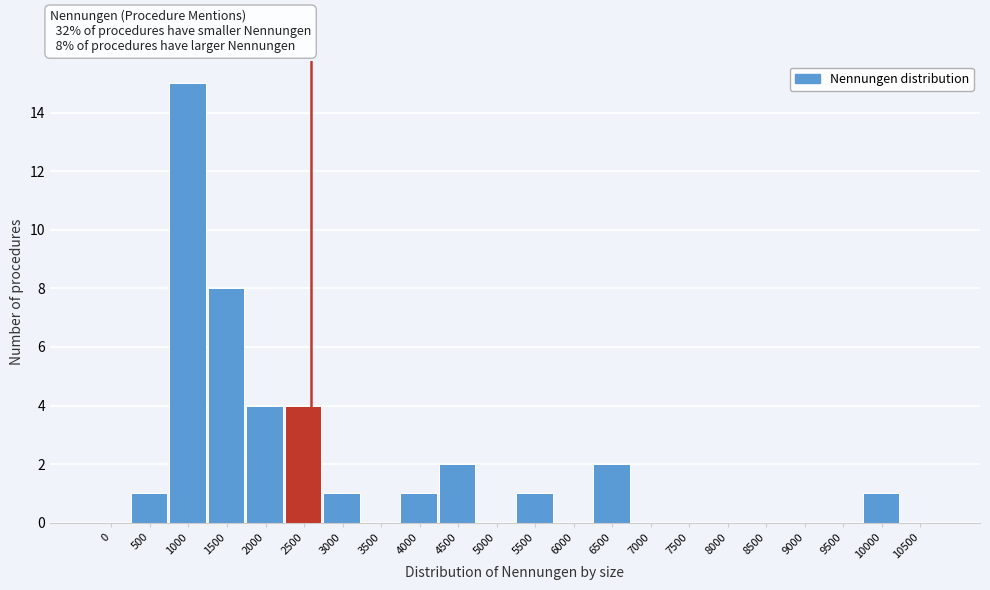

Reading left to right, what are all the values shown in this chart?

0=0	500=1	1000=15	1500=8	2000=4	2500=4	3000=1	3500=0	4000=1	4500=2	5000=0	5500=1	6000=0	6500=2	7000=0	7500=0	8000=0	8500=0	9000=0	9500=0	10000=1	10500=0